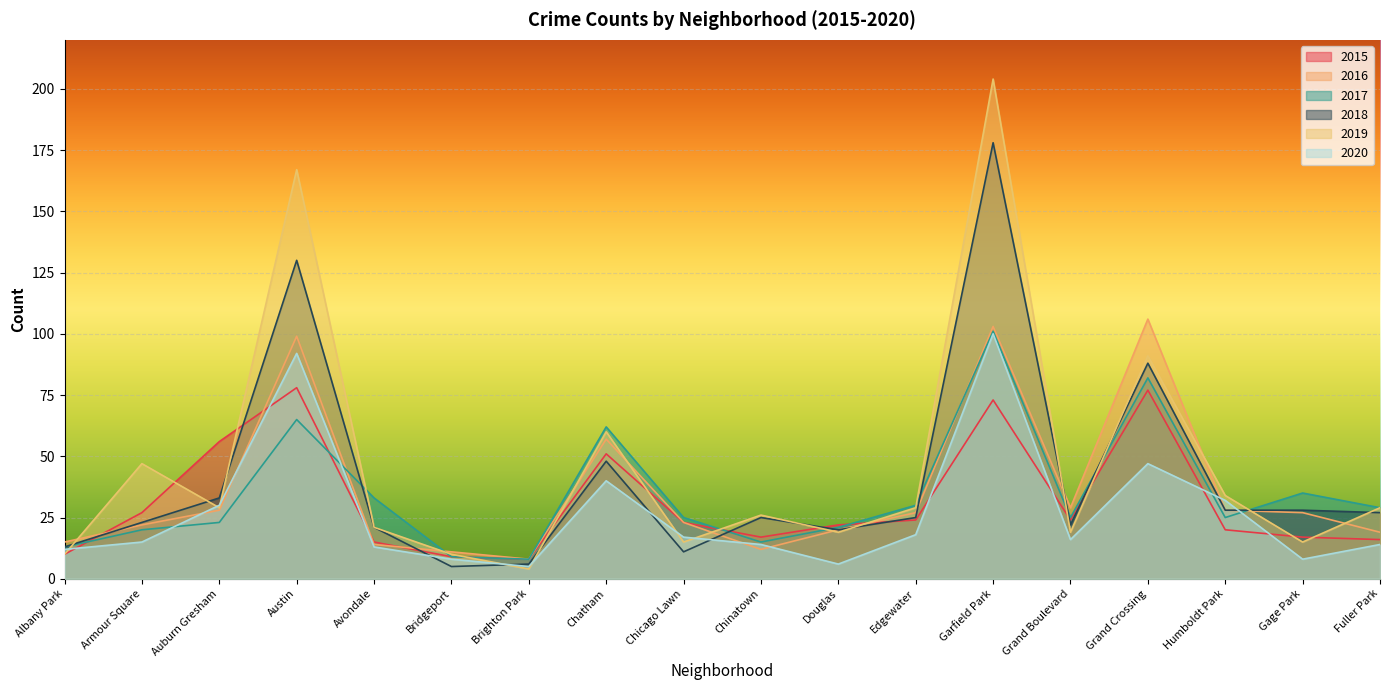

In 2015, how many points are lower than both neighbors (excluding endpoints)?

3